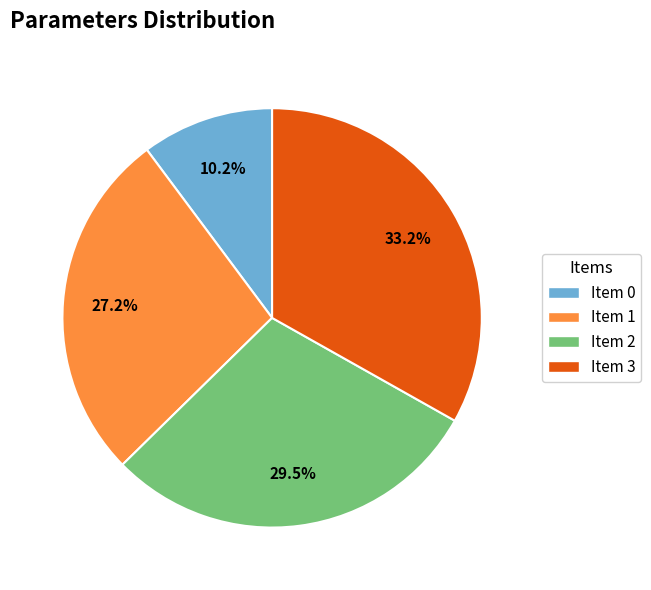

Is there any slice that represents more than half of the pie?

No